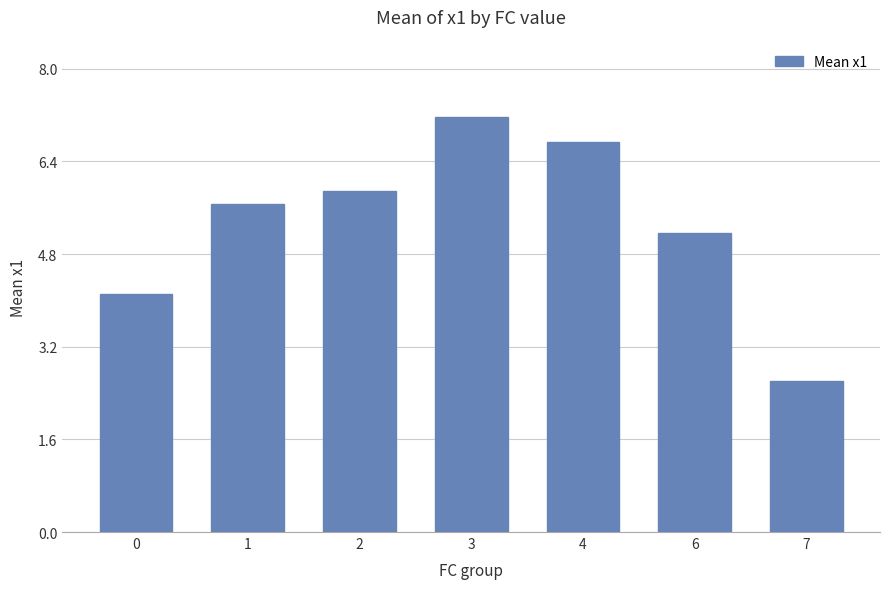

List the labels in order of value, smallest first.

7, 0, 6, 1, 2, 4, 3